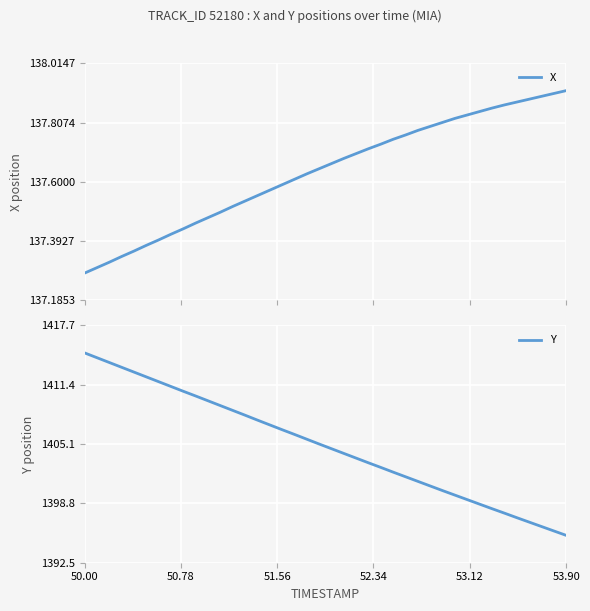

Reading left to right, list all the values displayed in this chart.

X: 137.3	137.3	137.3	137.3	137.4	137.4	137.4	137.4	137.4	137.5	137.5	137.5	137.5	137.5	137.6	137.6	137.6	137.6	137.6	137.6	137.7	137.7	137.7	137.7	137.7	137.7	137.8	137.8	137.8	137.8	137.8	137.8	137.8	137.9	137.9	137.9	137.9	137.9	137.9	137.9
Y: 1414.8	1414.3	1413.8	1413.3	1412.8	1412.2	1411.7	1411.2	1410.7	1410.2	1409.7	1409.2	1408.7	1408.2	1407.7	1407.1	1406.6	1406.1	1405.6	1405.1	1404.6	1404.1	1403.6	1403.1	1402.6	1402.1	1401.6	1401.1	1400.7	1400.2	1399.7	1399.2	1398.7	1398.2	1397.8	1397.3	1396.8	1396.3	1395.9	1395.4